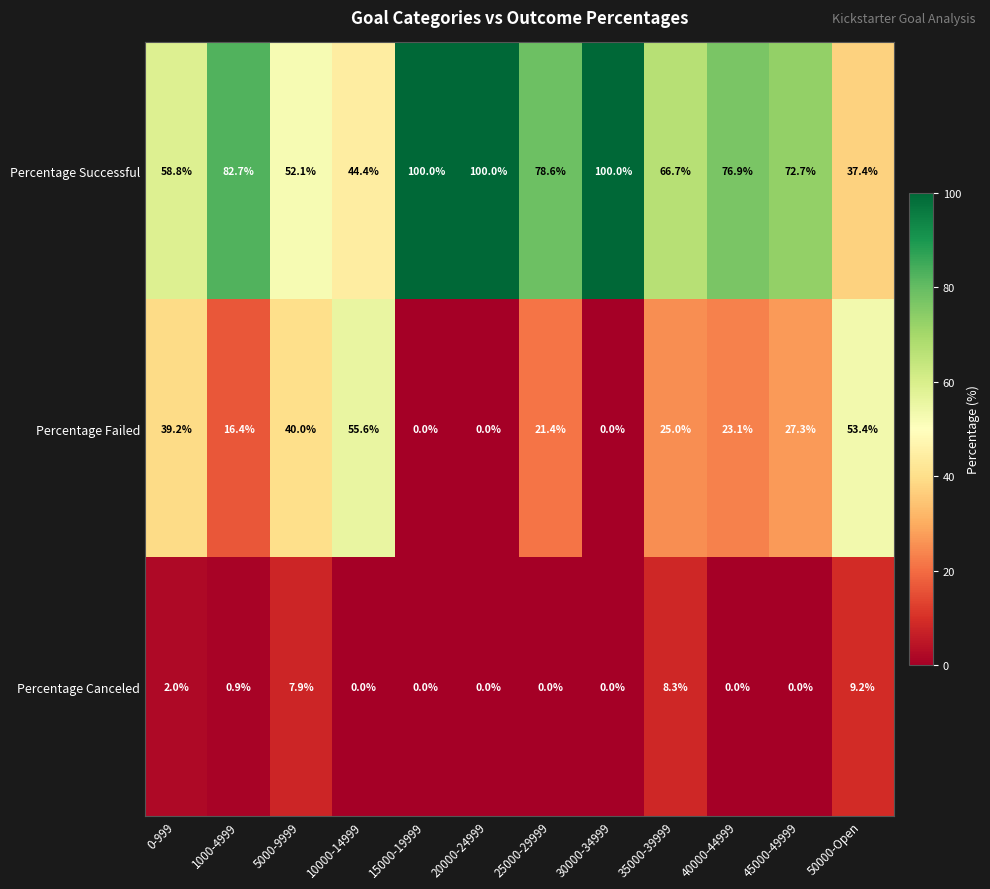

What value does the Percentage Failed series have at 50000-Open?

53.4